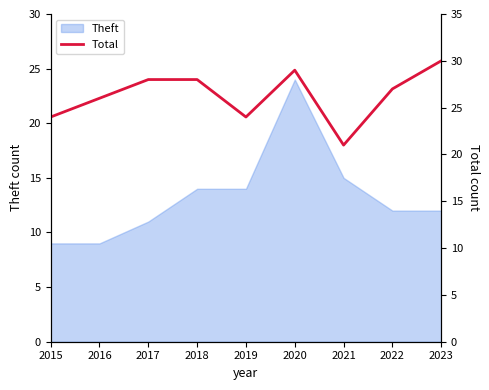

Count the values in the range 24 to 28.

6